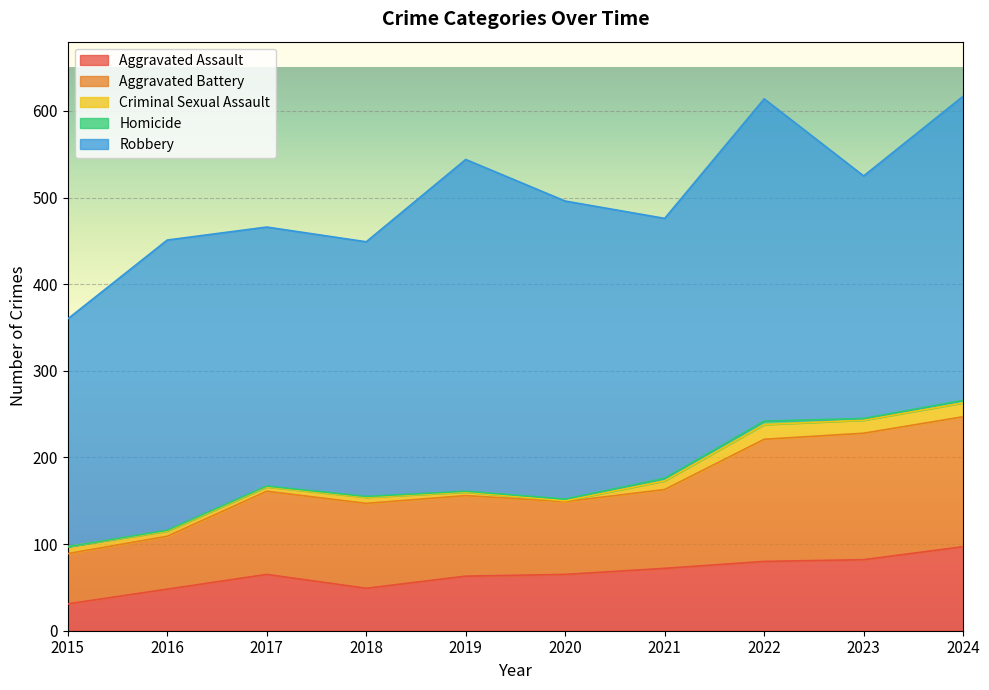

In Aggravated Battery, how many points are higher than both neighbors (excluding endpoints)?

1